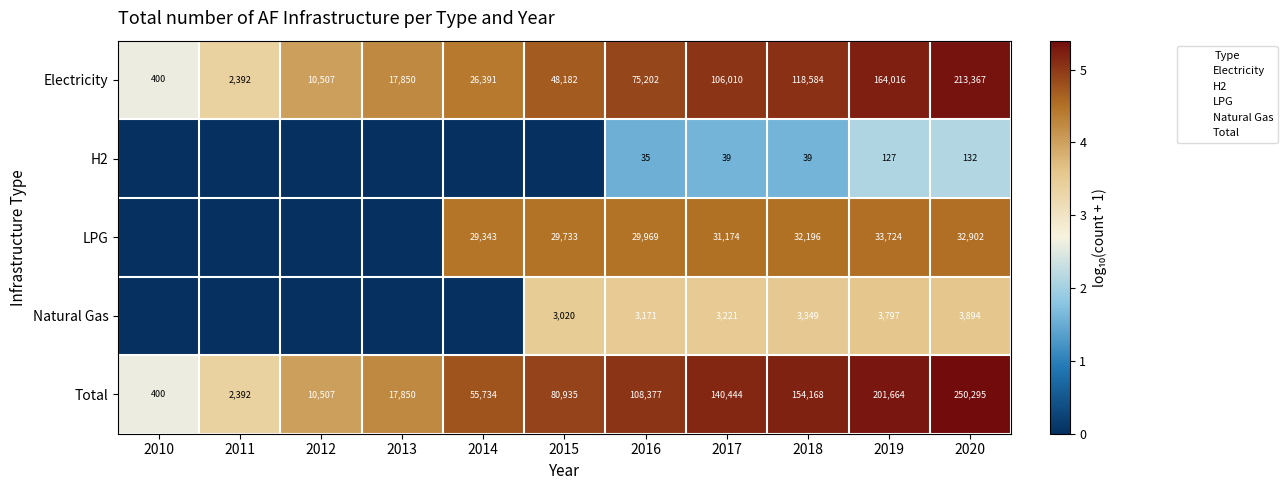

Rank the series by their maximum value, from lowest to highest.

H2, Natural Gas, LPG, Electricity, Total